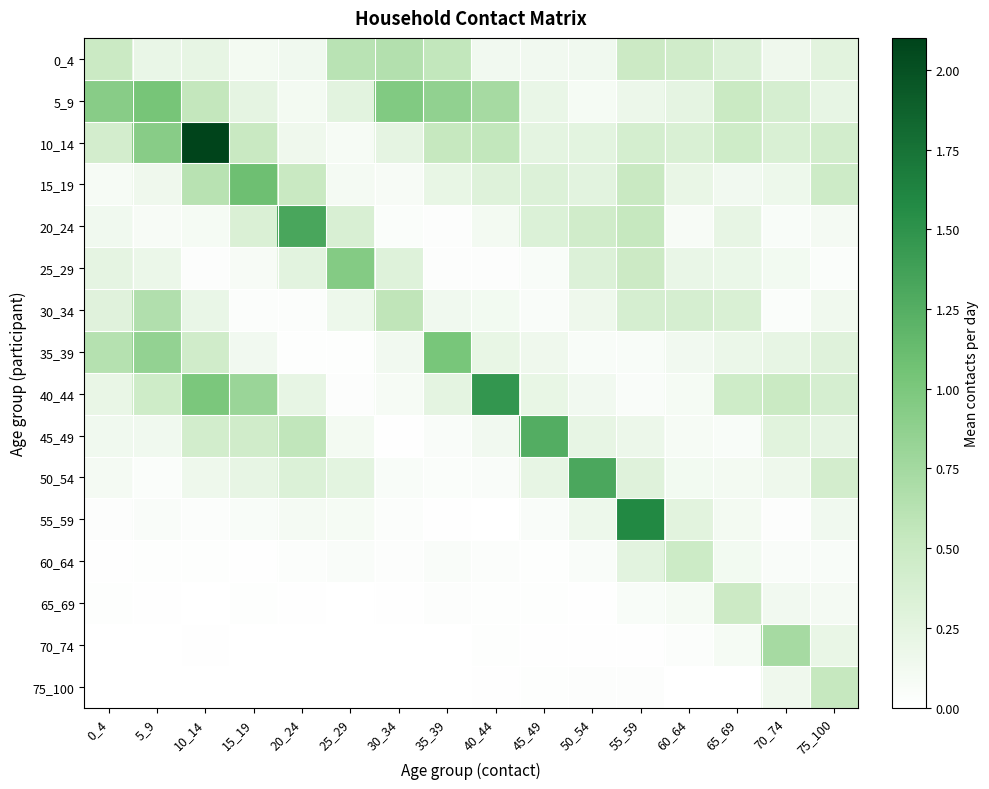

Reading right to left, transcribe all the data shown in this chart.

0_4: 75_100=0.3	70_74=0.2	65_69=0.3	60_64=0.4	55_59=0.5	50_54=0.1	45_49=0.1	40_44=0.1	35_39=0.6	30_34=0.7	25_29=0.6	20_24=0.1	15_19=0.1	10_14=0.2	5_9=0.2	0_4=0.5
5_9: 75_100=0.2	70_74=0.4	65_69=0.5	60_64=0.2	55_59=0.2	50_54=0.1	45_49=0.2	40_44=0.7	35_39=0.9	30_34=1.0	25_29=0.3	20_24=0.1	15_19=0.2	10_14=0.5	5_9=1.0	0_4=0.9
10_14: 75_100=0.4	70_74=0.4	65_69=0.5	60_64=0.4	55_59=0.4	50_54=0.3	45_49=0.2	40_44=0.6	35_39=0.5	30_34=0.2	25_29=0.1	20_24=0.2	15_19=0.5	10_14=2.1	5_9=0.9	0_4=0.4
15_19: 75_100=0.5	70_74=0.2	65_69=0.1	60_64=0.2	55_59=0.5	50_54=0.3	45_49=0.3	40_44=0.3	35_39=0.2	30_34=0.1	25_29=0.1	20_24=0.5	15_19=1.1	10_14=0.6	5_9=0.2	0_4=0.1
20_24: 75_100=0.1	70_74=0.1	65_69=0.2	60_64=0.1	55_59=0.5	50_54=0.4	45_49=0.3	40_44=0.1	35_39=0.0	30_34=0.0	25_29=0.4	20_24=1.3	15_19=0.3	10_14=0.1	5_9=0.1	0_4=0.1
25_29: 75_100=0.0	70_74=0.1	65_69=0.2	60_64=0.2	55_59=0.5	50_54=0.3	45_49=0.1	40_44=0.0	35_39=0.0	30_34=0.3	25_29=1.0	20_24=0.3	15_19=0.1	10_14=0.0	5_9=0.2	0_4=0.2
30_34: 75_100=0.1	70_74=0.0	65_69=0.4	60_64=0.4	55_59=0.4	50_54=0.2	45_49=0.1	40_44=0.1	35_39=0.1	30_34=0.6	25_29=0.2	20_24=0.0	15_19=0.0	10_14=0.2	5_9=0.7	0_4=0.3
35_39: 75_100=0.3	70_74=0.2	65_69=0.2	60_64=0.1	55_59=0.1	50_54=0.1	45_49=0.1	40_44=0.2	35_39=1.0	30_34=0.1	25_29=0.0	20_24=0.0	15_19=0.1	10_14=0.4	5_9=0.8	0_4=0.6
40_44: 75_100=0.4	70_74=0.5	65_69=0.5	60_64=0.1	55_59=0.1	50_54=0.1	45_49=0.2	40_44=1.5	35_39=0.2	30_34=0.1	25_29=0.0	20_24=0.2	15_19=0.8	10_14=1.0	5_9=0.5	0_4=0.2
45_49: 75_100=0.2	70_74=0.3	65_69=0.1	60_64=0.1	55_59=0.2	50_54=0.2	45_49=1.3	40_44=0.1	35_39=0.1	30_34=0.0	25_29=0.1	20_24=0.6	15_19=0.4	10_14=0.4	5_9=0.1	0_4=0.1
50_54: 75_100=0.4	70_74=0.2	65_69=0.1	60_64=0.1	55_59=0.3	50_54=1.3	45_49=0.2	40_44=0.0	35_39=0.0	30_34=0.1	25_29=0.3	20_24=0.3	15_19=0.2	10_14=0.2	5_9=0.0	0_4=0.1
55_59: 75_100=0.1	70_74=0.0	65_69=0.1	60_64=0.3	55_59=1.6	50_54=0.2	45_49=0.1	40_44=0.0	35_39=0.0	30_34=0.0	25_29=0.1	20_24=0.1	15_19=0.1	10_14=0.0	5_9=0.1	0_4=0.0
60_64: 75_100=0.1	70_74=0.1	65_69=0.1	60_64=0.5	55_59=0.3	50_54=0.1	45_49=0.0	40_44=0.0	35_39=0.1	30_34=0.0	25_29=0.1	20_24=0.0	15_19=0.0	10_14=0.0	5_9=0.0	0_4=0.0
65_69: 75_100=0.1	70_74=0.1	65_69=0.5	60_64=0.1	55_59=0.1	50_54=0.0	45_49=0.0	40_44=0.0	35_39=0.0	30_34=0.0	25_29=0.0	20_24=0.0	15_19=0.0	10_14=0.0	5_9=0.0	0_4=0.0
70_74: 75_100=0.2	70_74=0.7	65_69=0.1	60_64=0.0	55_59=0.0	50_54=0.0	45_49=0.0	40_44=0.0	35_39=0.0	30_34=0.0	25_29=0.0	20_24=0.0	15_19=0.0	10_14=0.0	5_9=0.0	0_4=0.0
75_100: 75_100=0.5	70_74=0.1	65_69=0.0	60_64=0.0	55_59=0.0	50_54=0.0	45_49=0.0	40_44=0.0	35_39=0.0	30_34=0.0	25_29=0.0	20_24=0.0	15_19=0.0	10_14=0.0	5_9=0.0	0_4=0.0